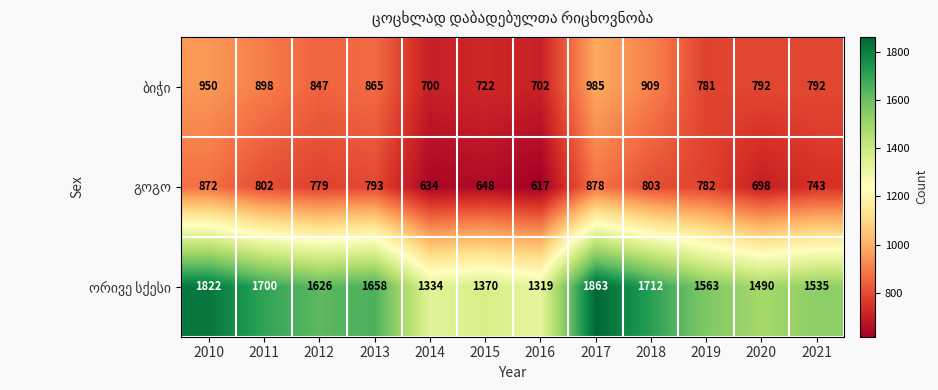

Which label corresponds to the largest value in the chart?

2017